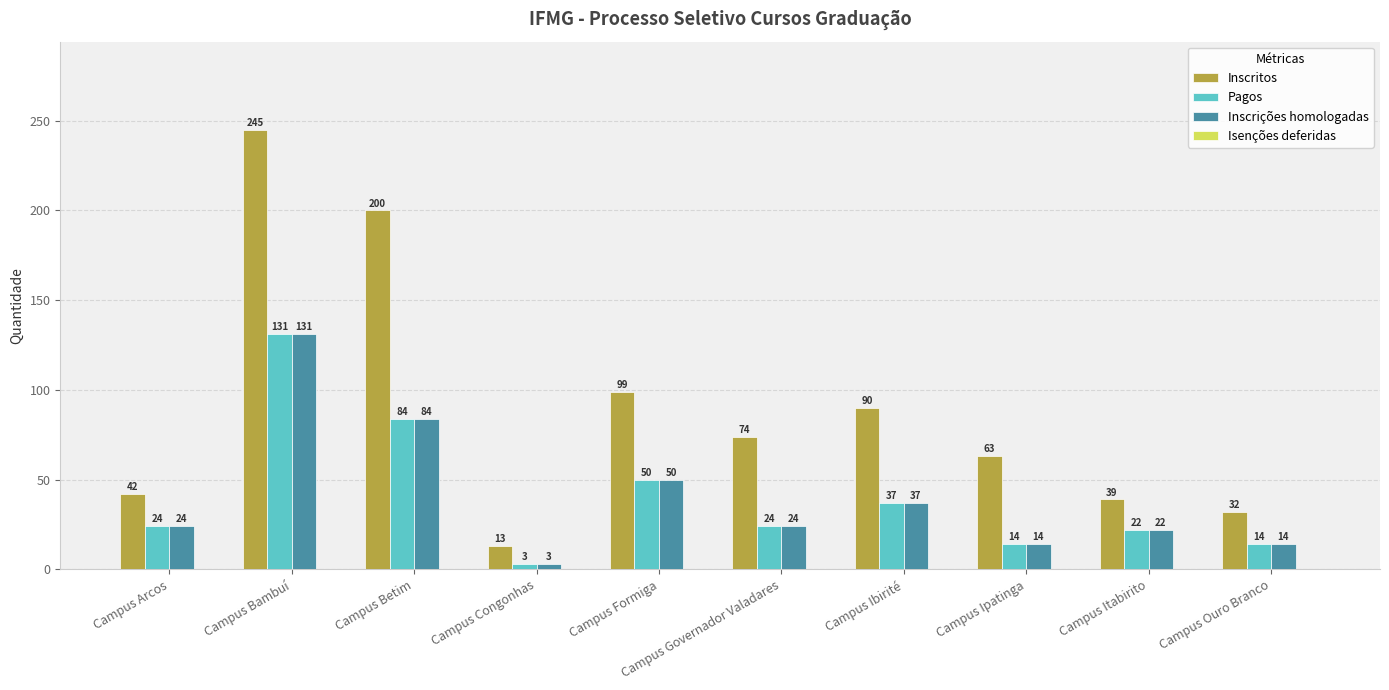

Where does the Inscritos series first go above 74?

Campus Bambuí